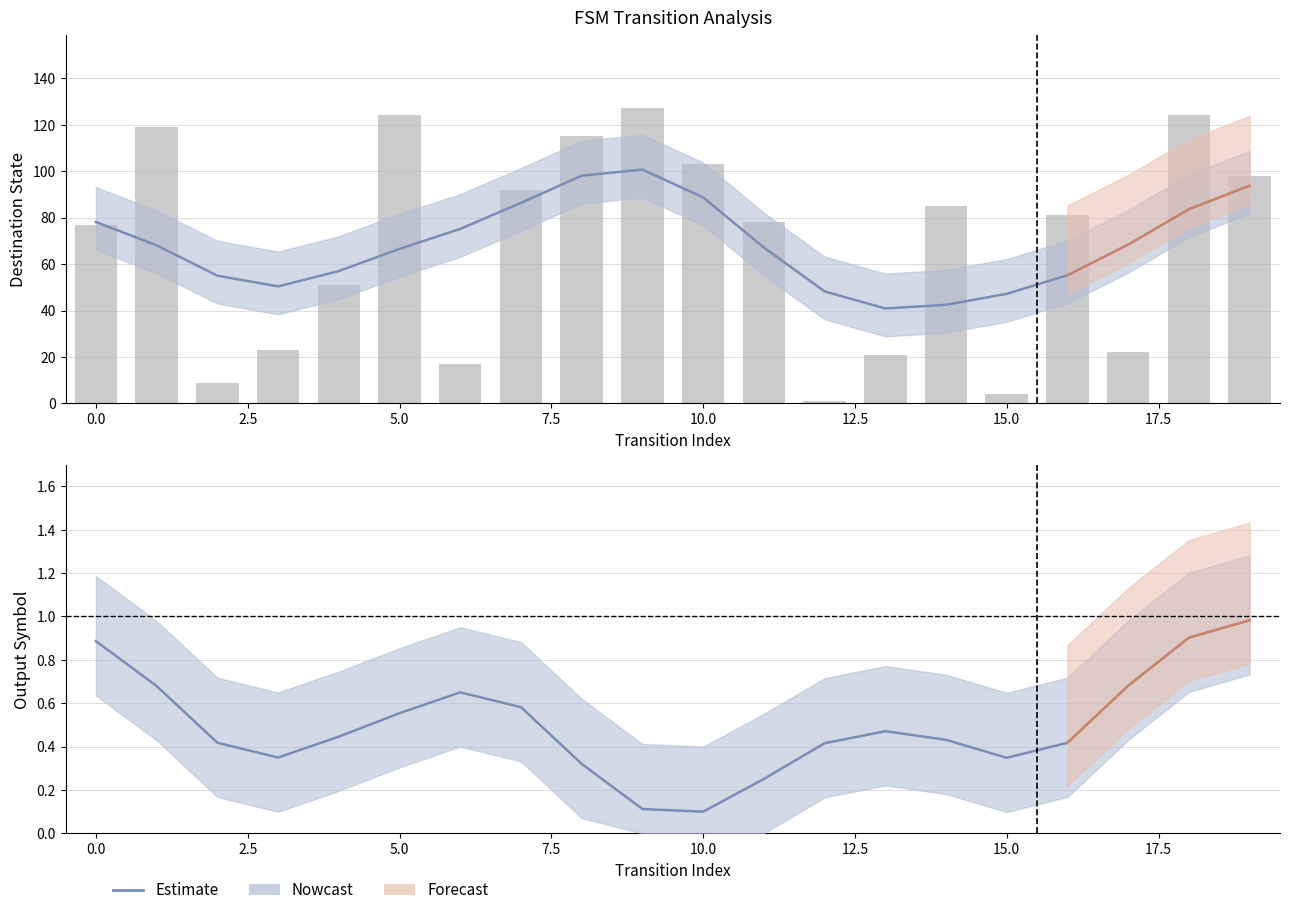

What is the difference between the second highest and second lowest values in the destination_state series?

120